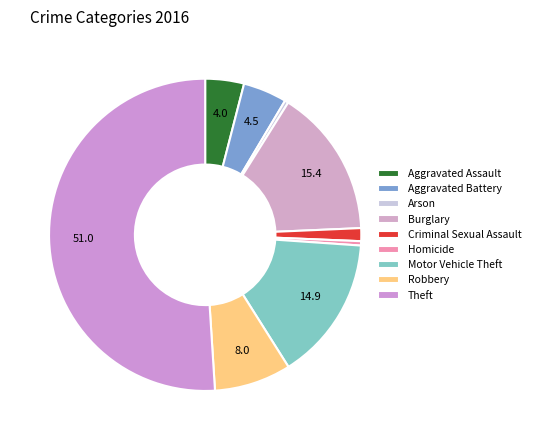

Count the number of slices in the pie.

9